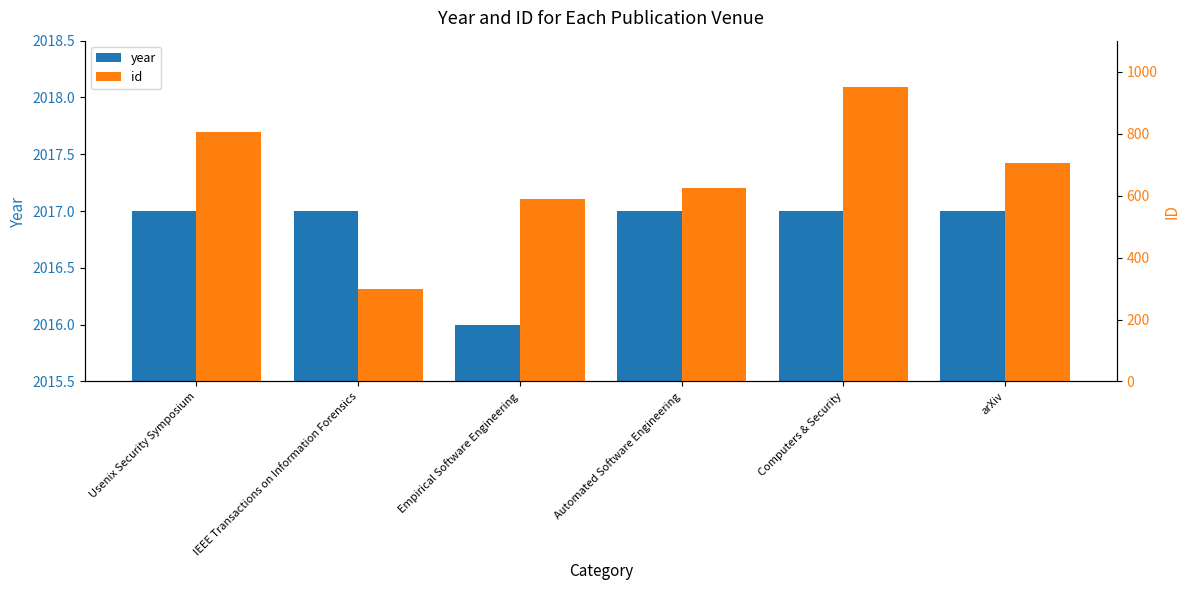

Is it true that id equals 977 at Empirical Software Engineering?

False